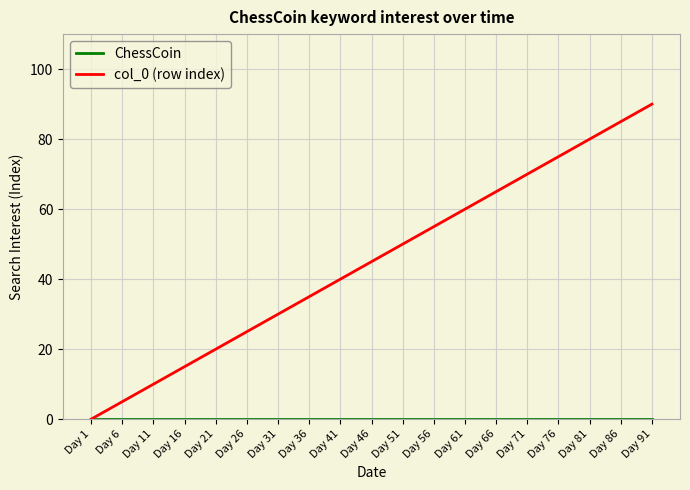

Which series has the largest total across all categories?

col_0 (row index)